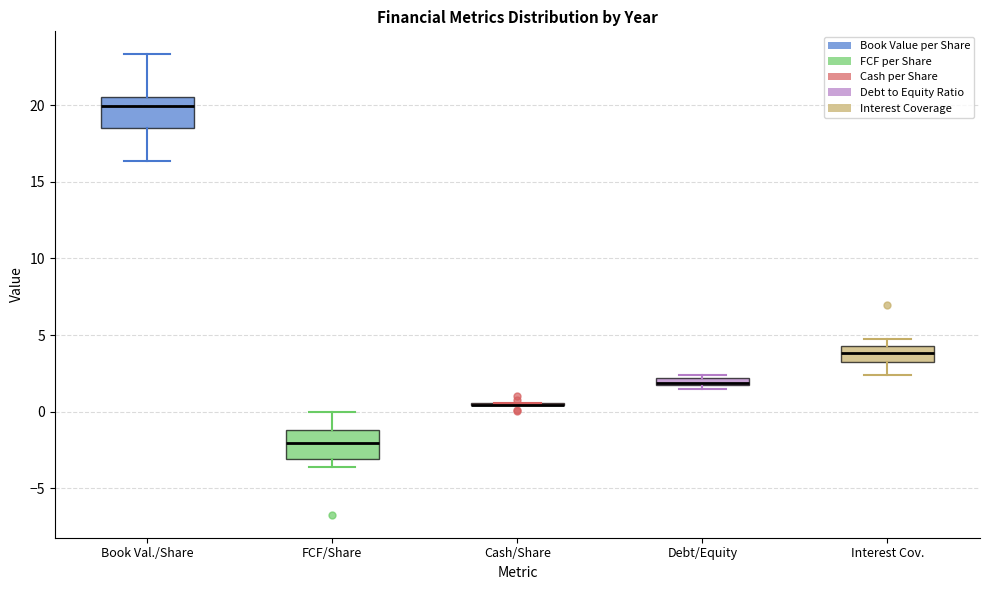

Where is the lower edge of the box for FCF/Share on the y-axis? The values are not printed on the chart, so give them approximately, as read against the axis.

-3.0